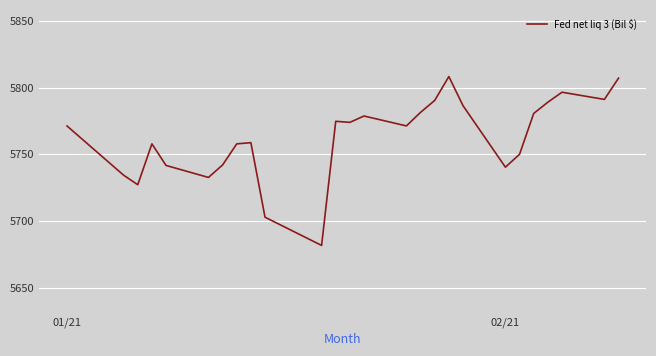

What is the smallest value displayed?

5681.6